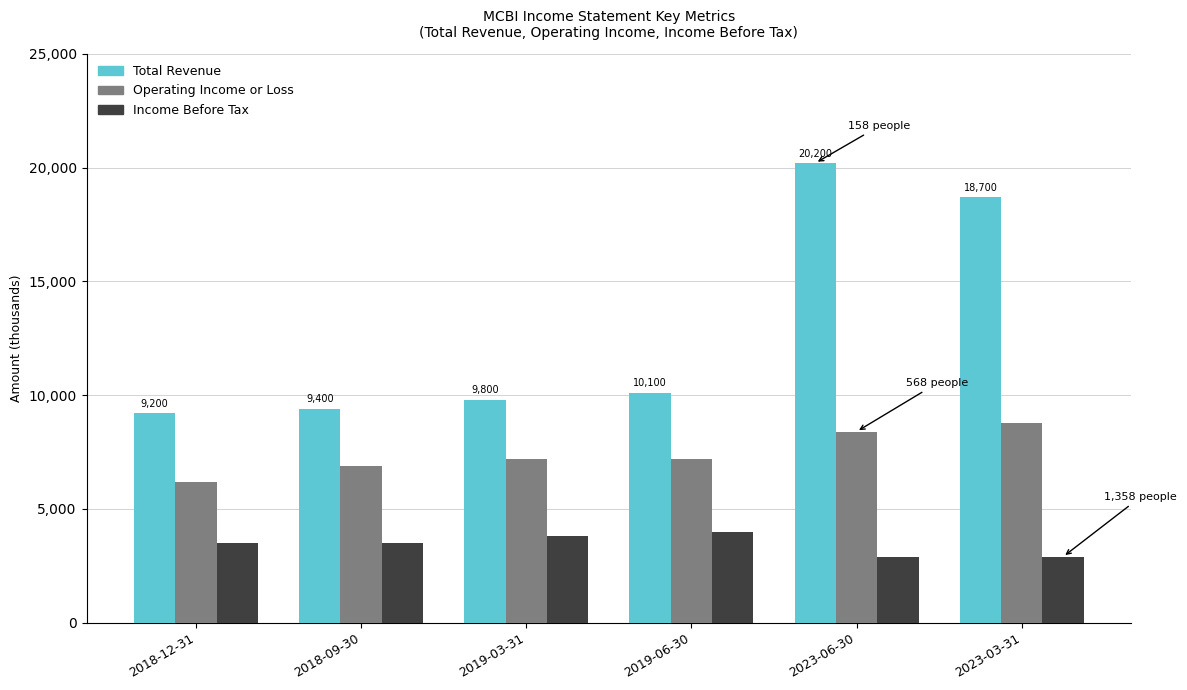

The Total Revenue series shows 18700 at 2023-03-31. True or false?

True